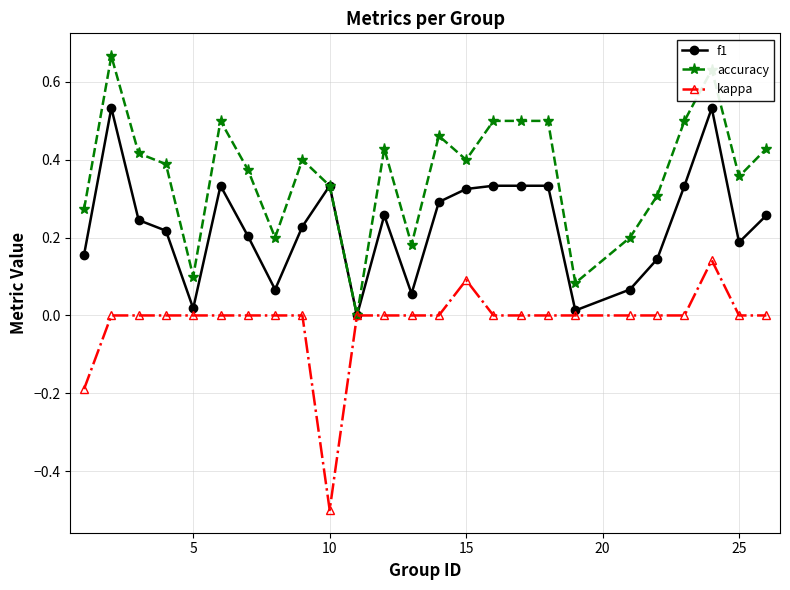

What is the lowest value of the kappa series?

-0.5